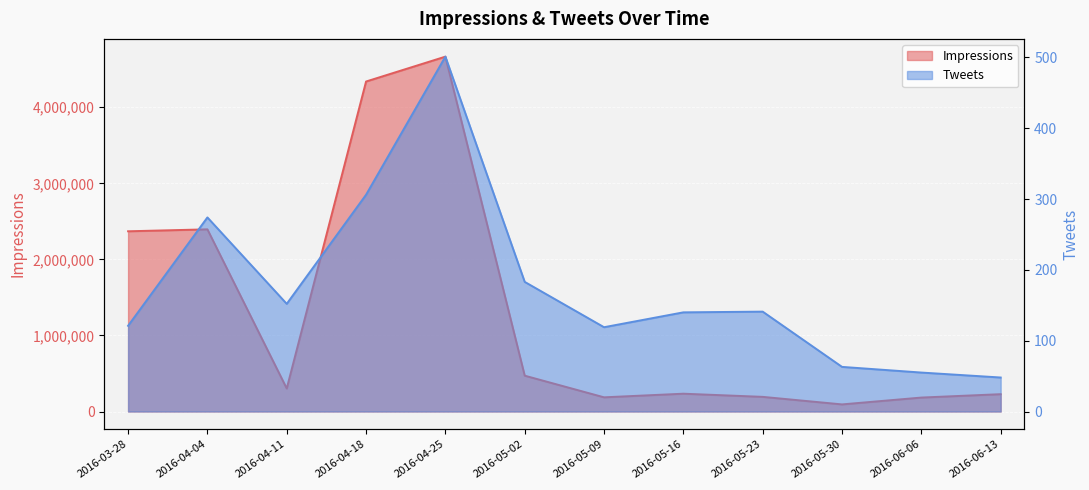

The Impressions series shows 93517 at 2016-05-30. True or false?

True